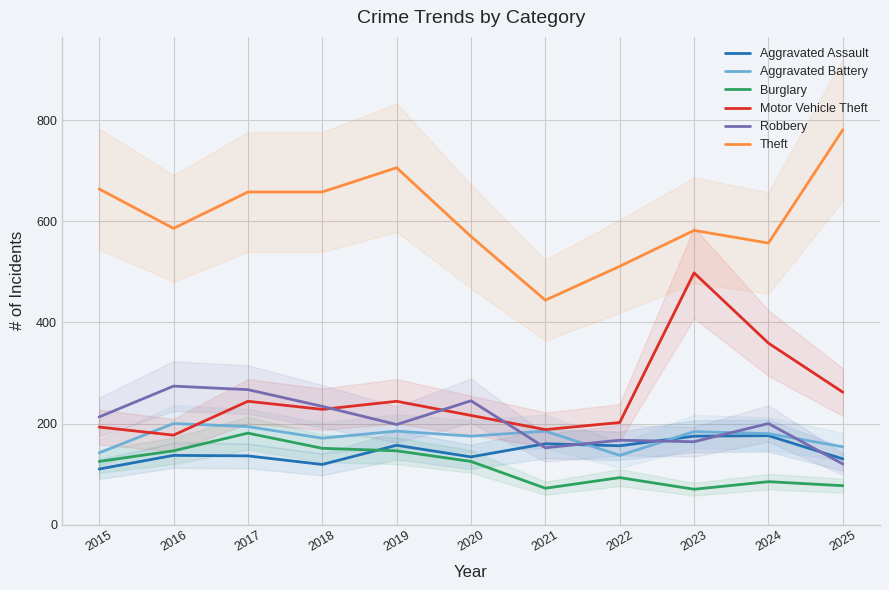

Which series has the widest spread of values?

Theft